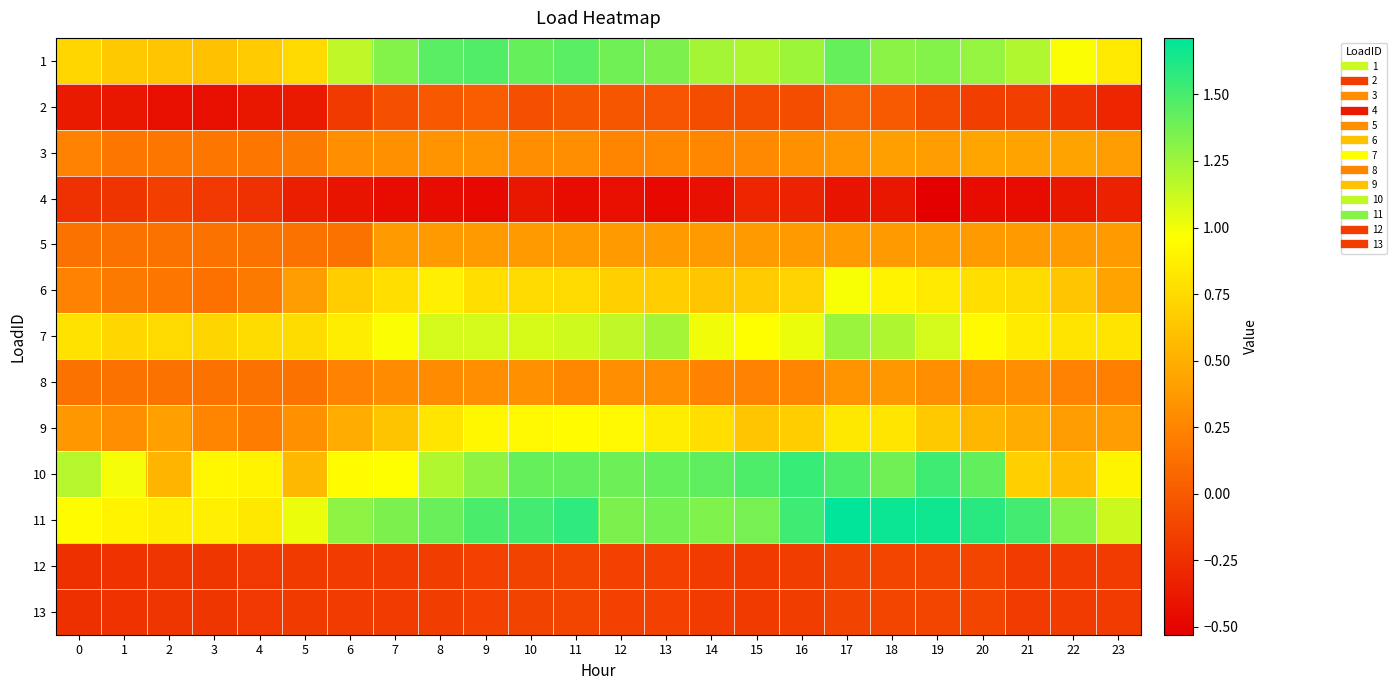

At how many categories does at least one series exceed 0?

24